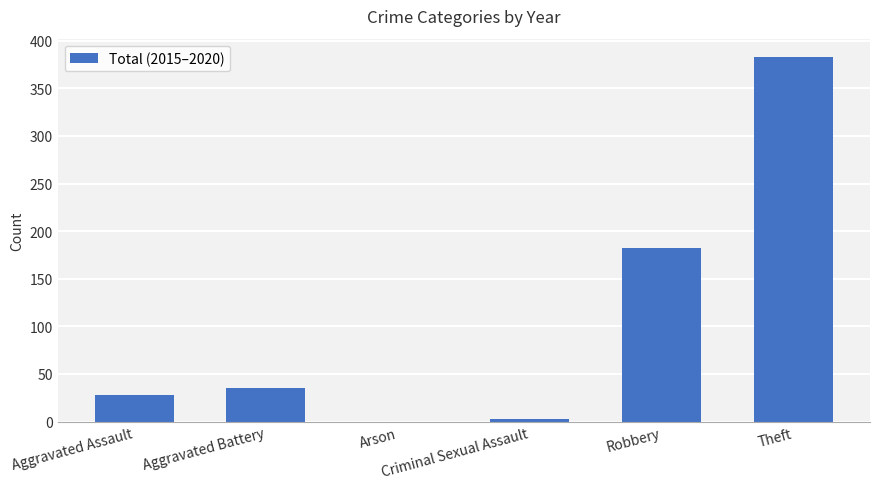

Are the bars horizontal?

No